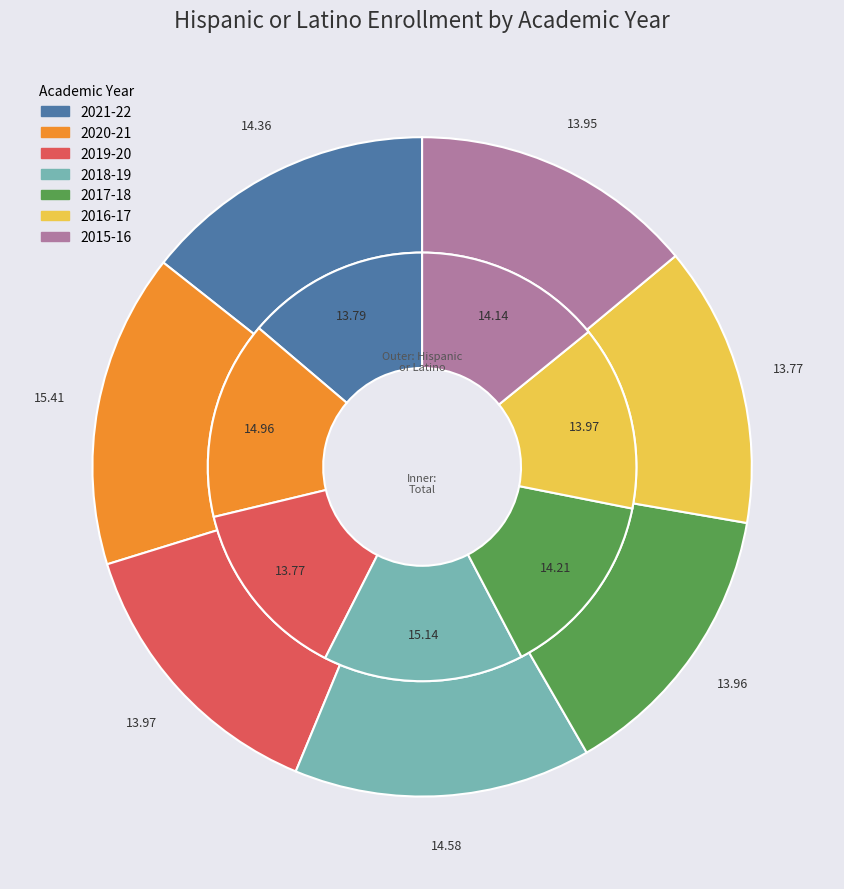

To the nearest percent, what percentage of the pie is 2015-16?

14%